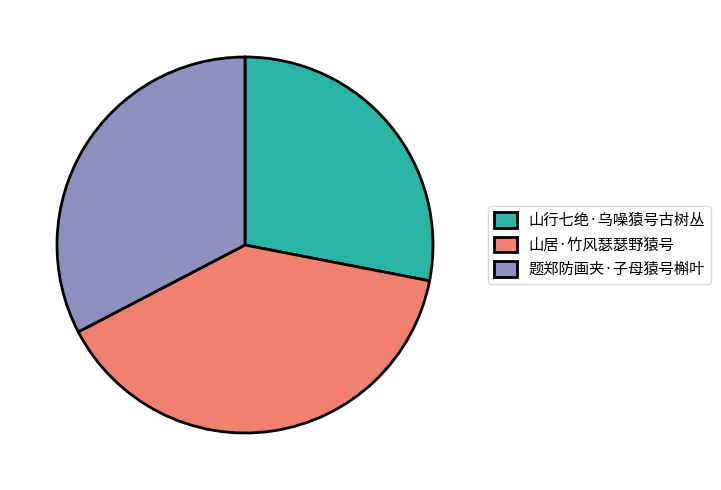

Approximately how many times larger is the value at 题郑防画夹·子母猿号槲叶 compared to 山行七绝·乌噪猿号古树丛?

1.2